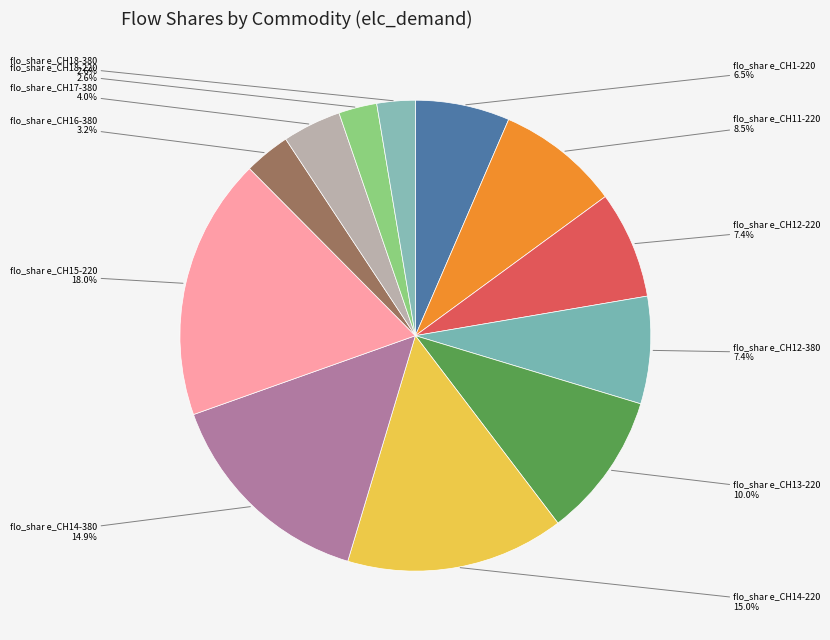

How many segments does this pie chart have?

12